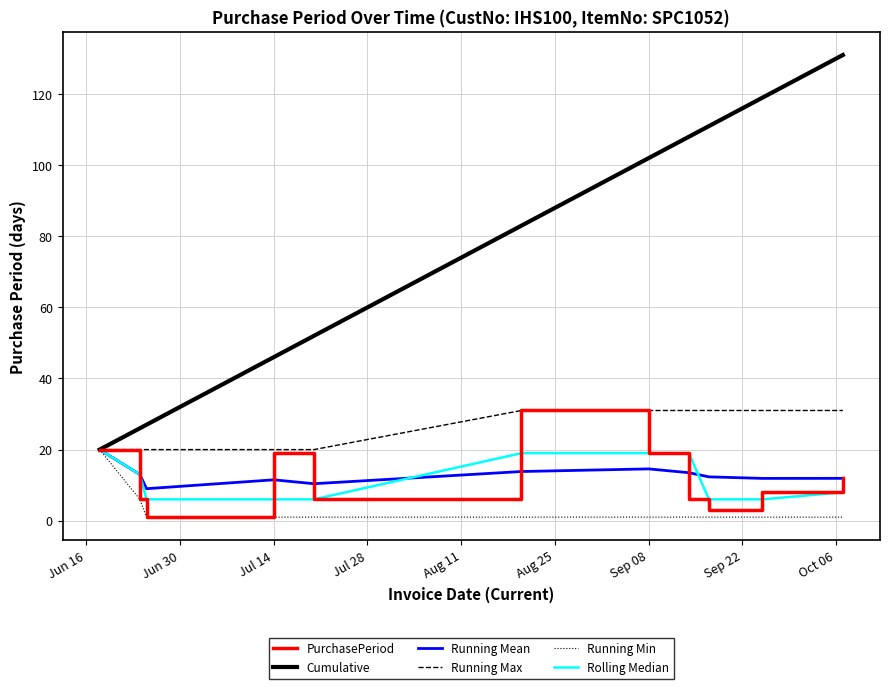

What is the highest value of the Running Min series?

20.0